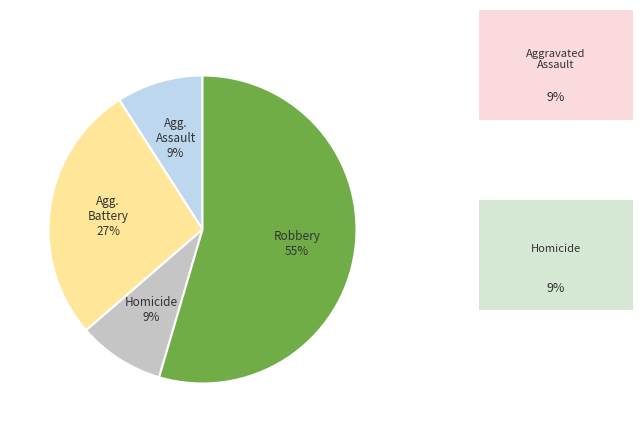

How many slices are in this pie chart?

4